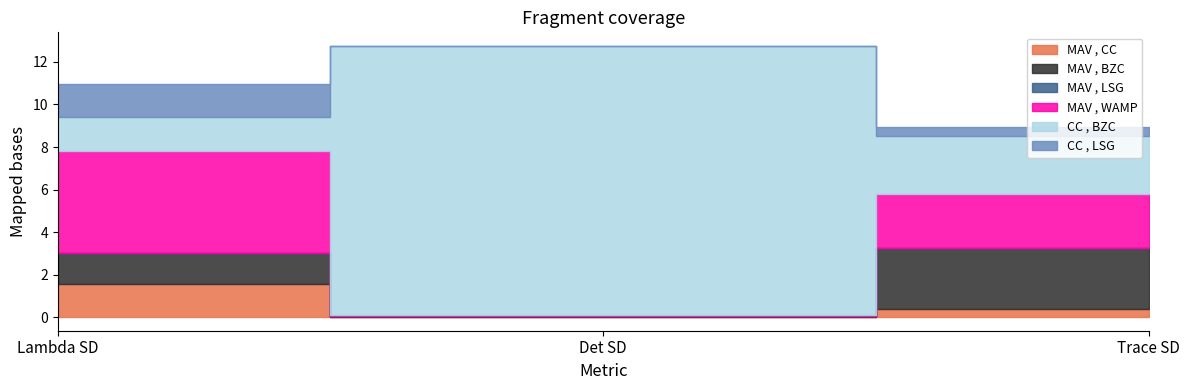

What are all the series names shown in the legend?

MAV , CC, MAV , BZC, MAV , LSG, MAV , WAMP, CC , BZC, CC , LSG